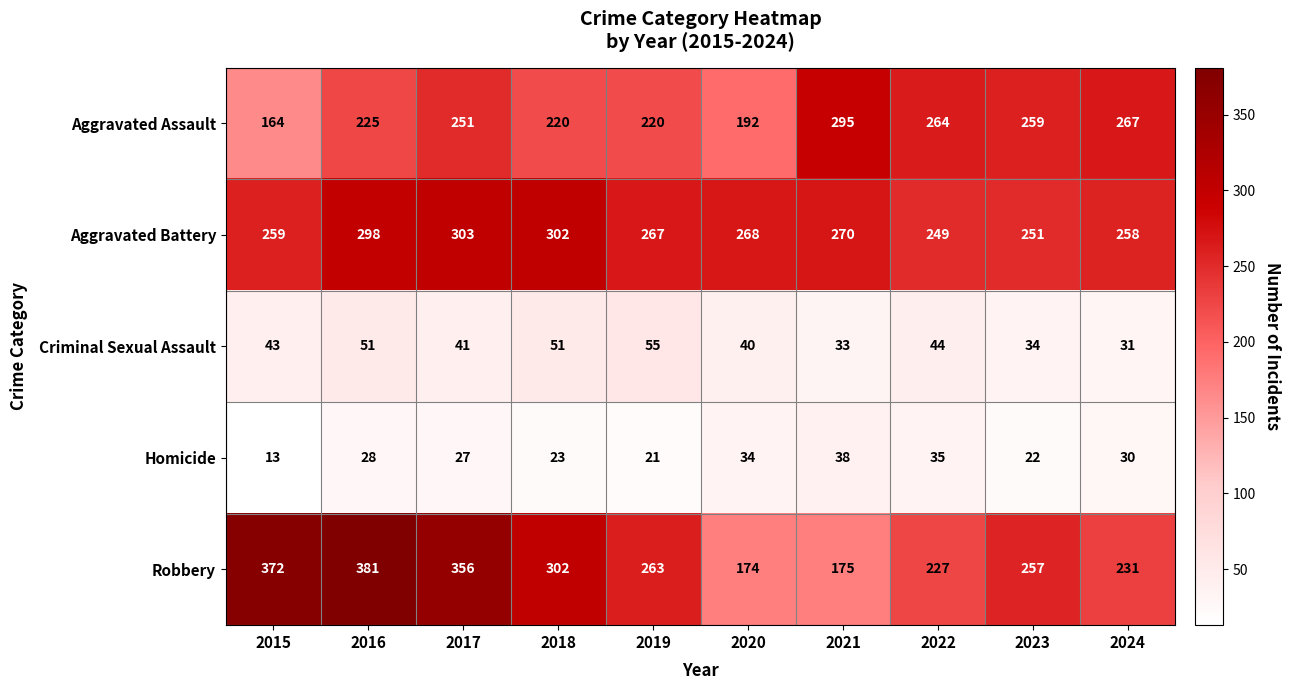

The Aggravated Assault series shows 125 at 2016. True or false?

False